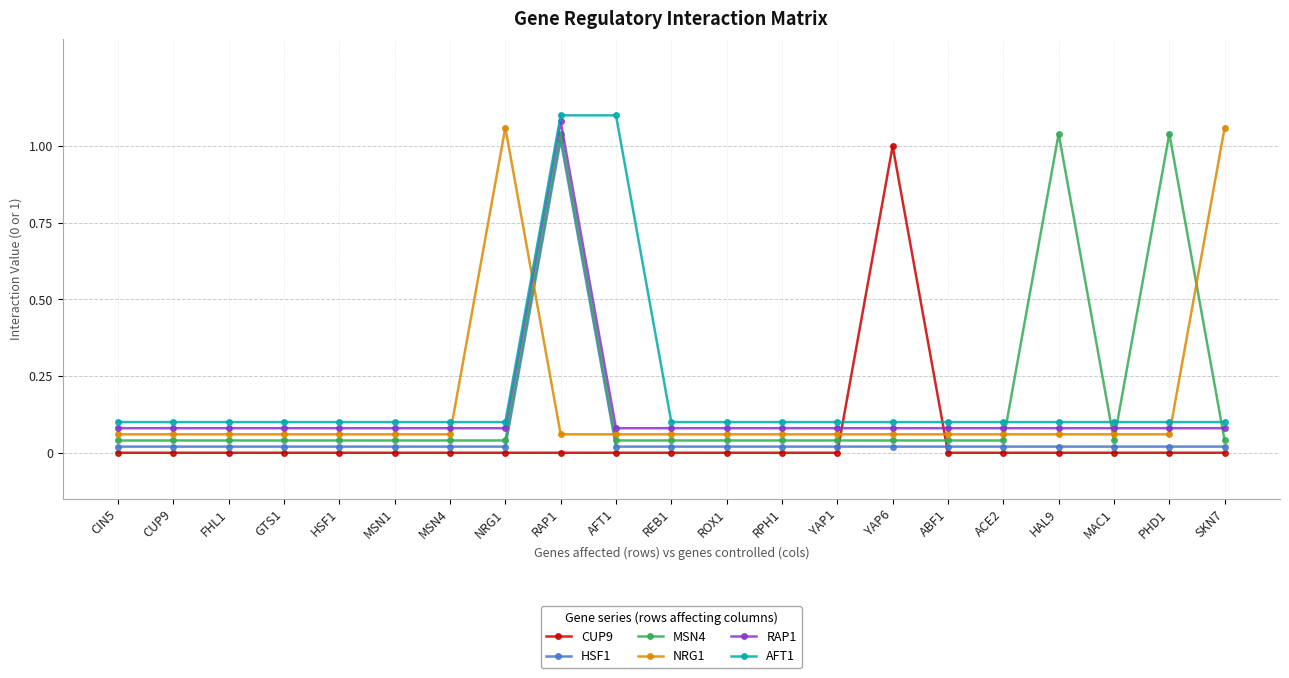

How many intersections are there between MSN4 and AFT1?

4